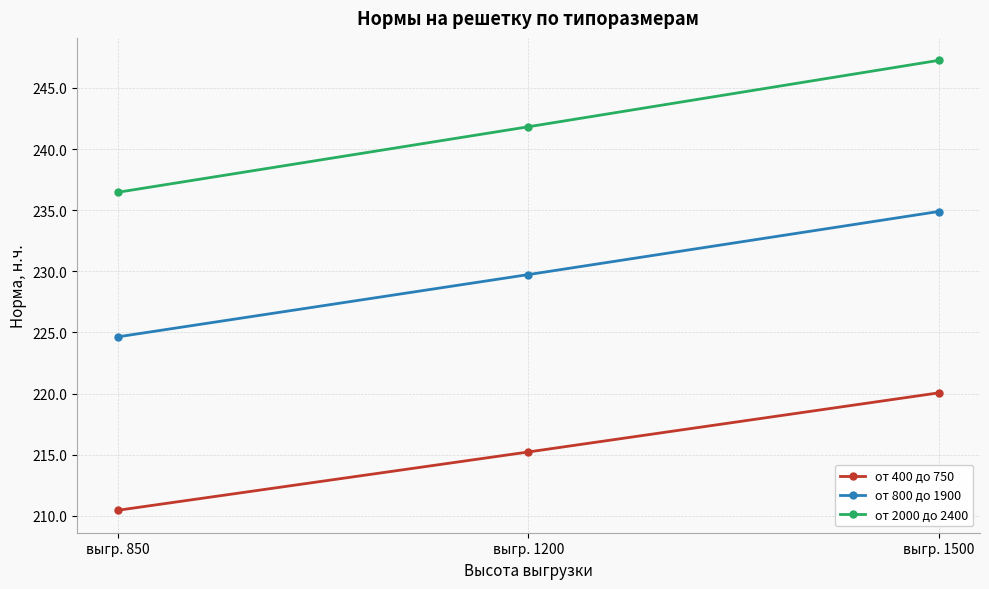

Is it true that от 2000 до 2400 equals 159.6 at выгр. 850?

False